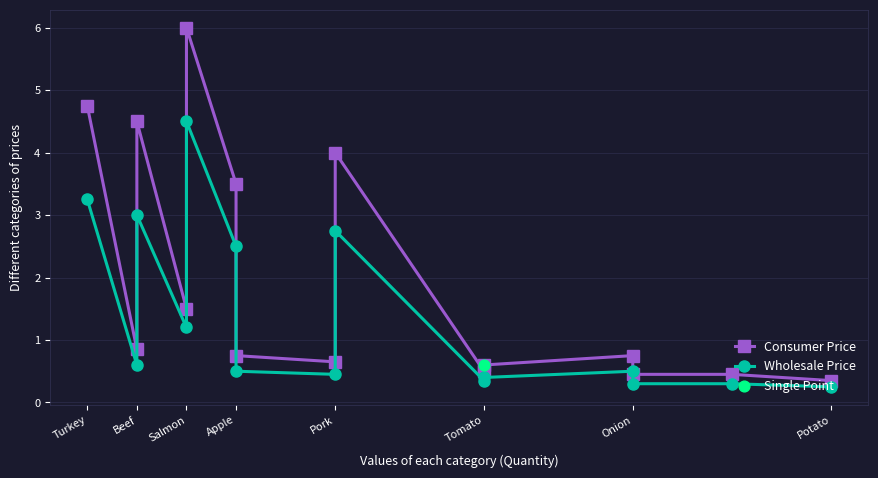

Which series reaches the minimum Y coordinate?

Wholesale Price